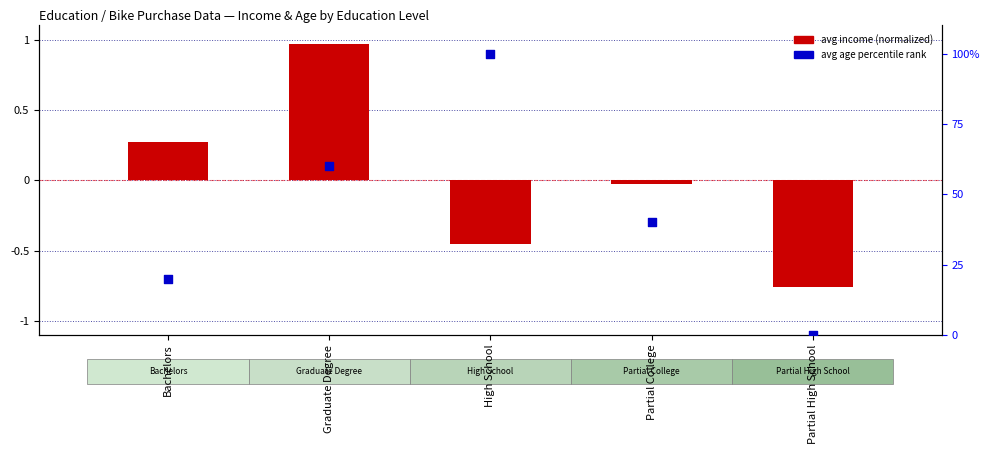

At which category is the sum across all series the highest?

High School